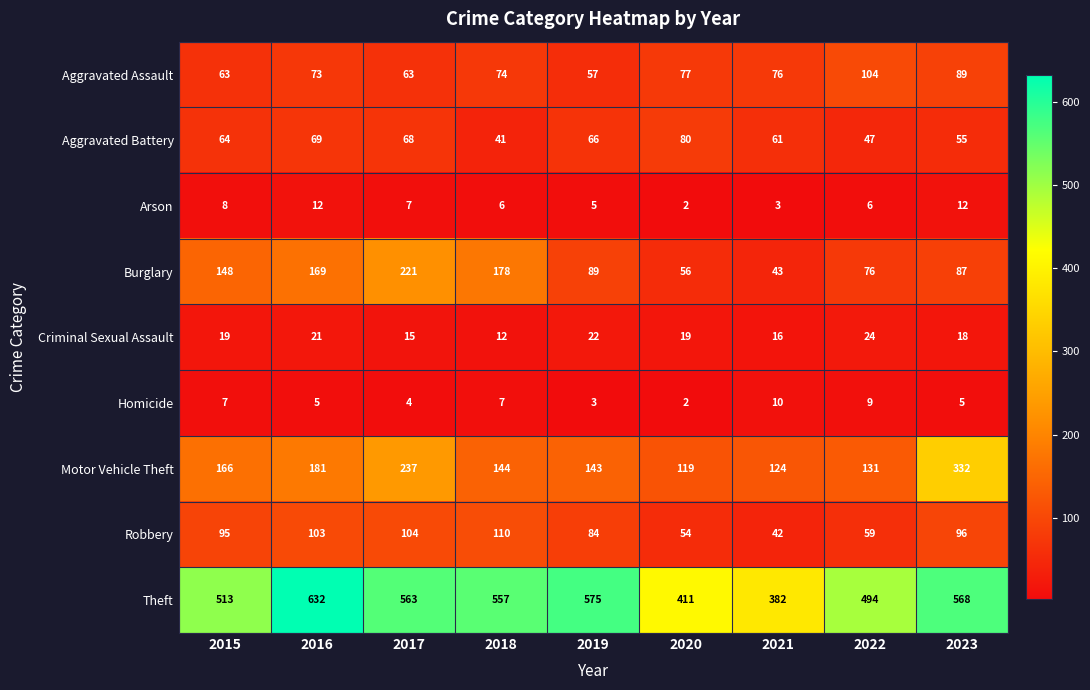

Which series has the widest spread of values?

Theft